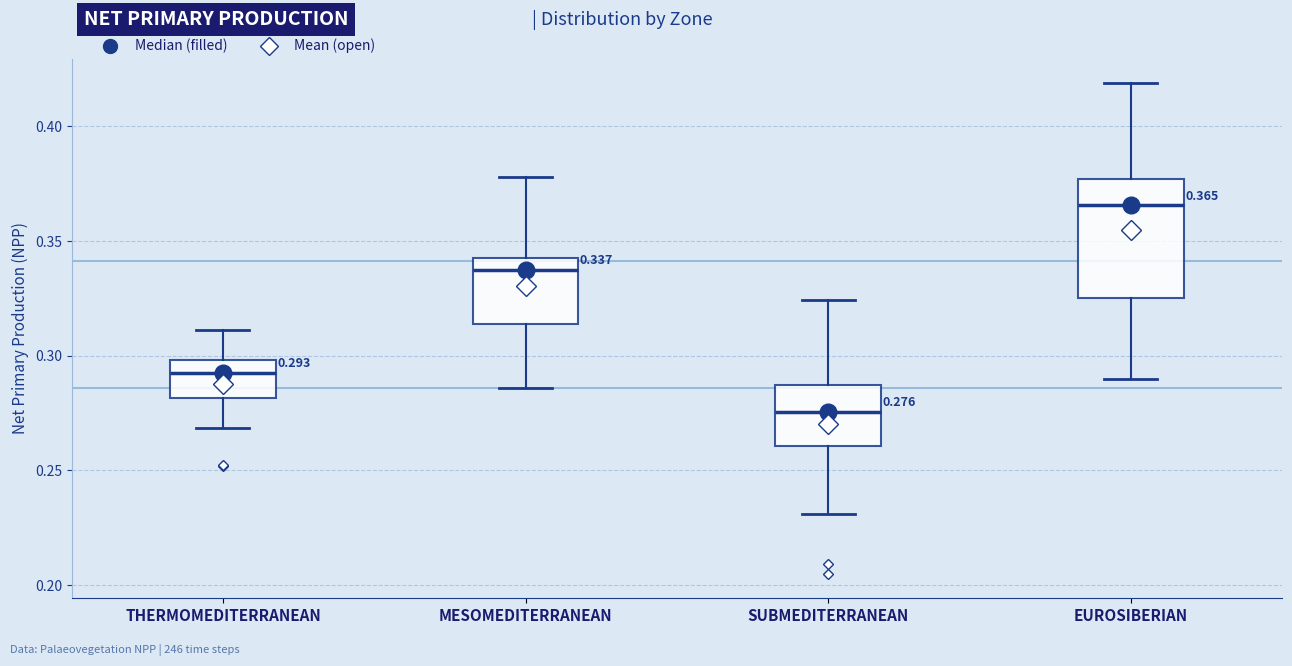

Which box is the tallest, from its lower edge to its upper edge?

EUROSIBERIAN